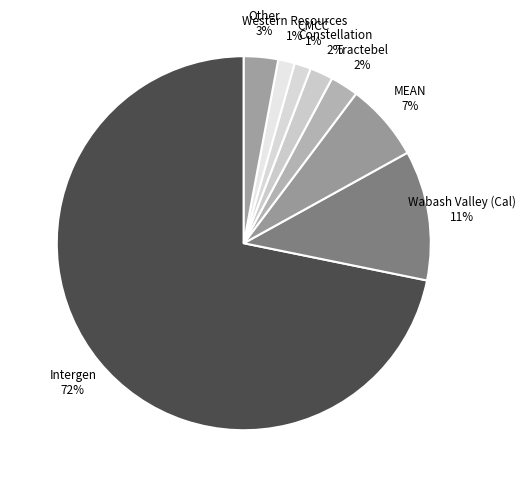

To the nearest percent, what percentage of the pie is Western Resources 1%?

1%